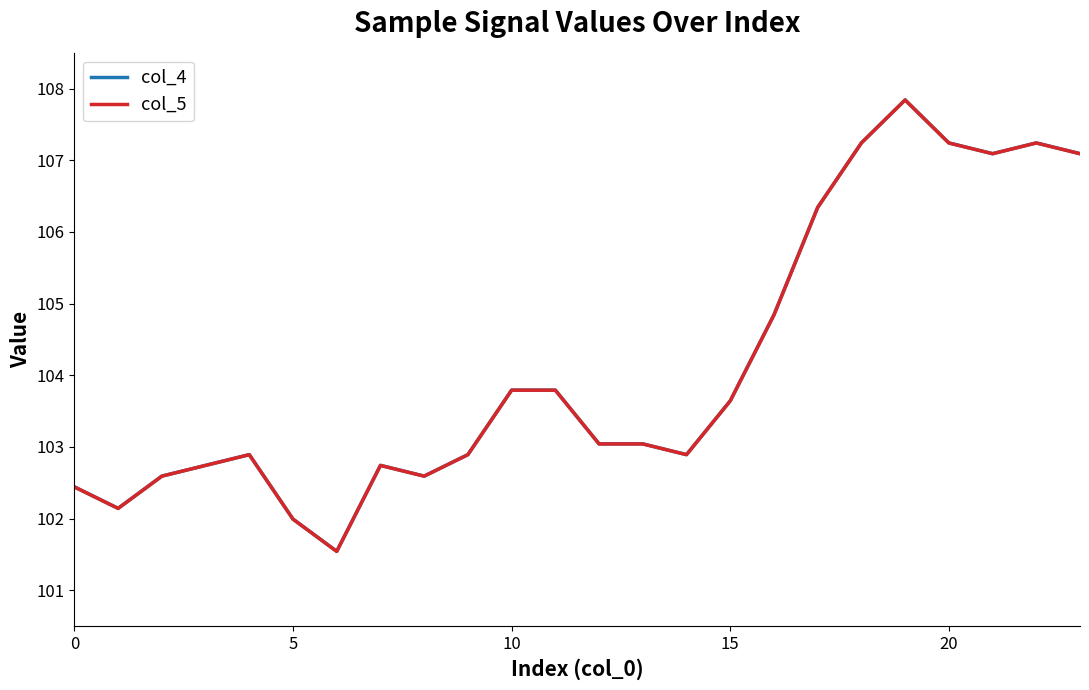

What is the maximum value shown in the chart?

107.8